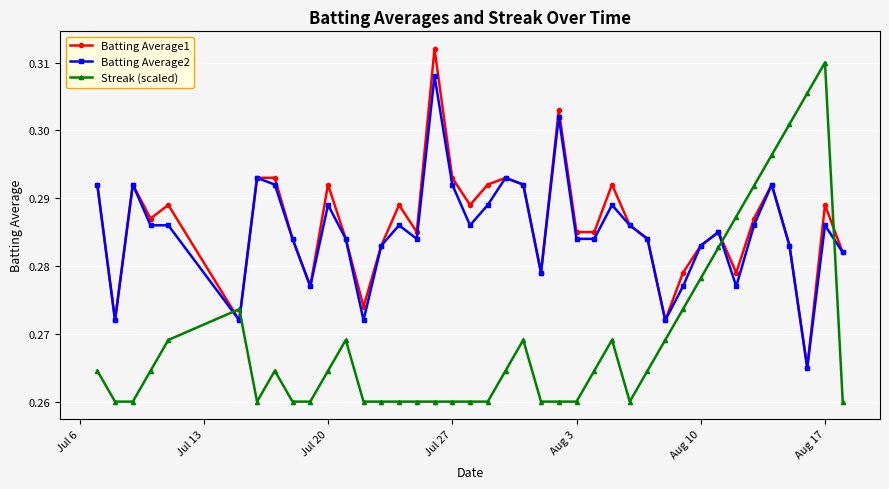

True or false: Batting Average1 has more than 2 points higher than both neighbors.

True